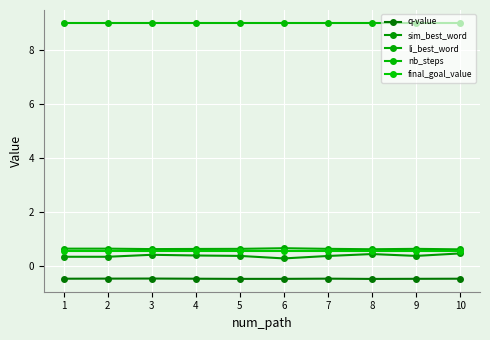

Count the number of categories in the chart.

10